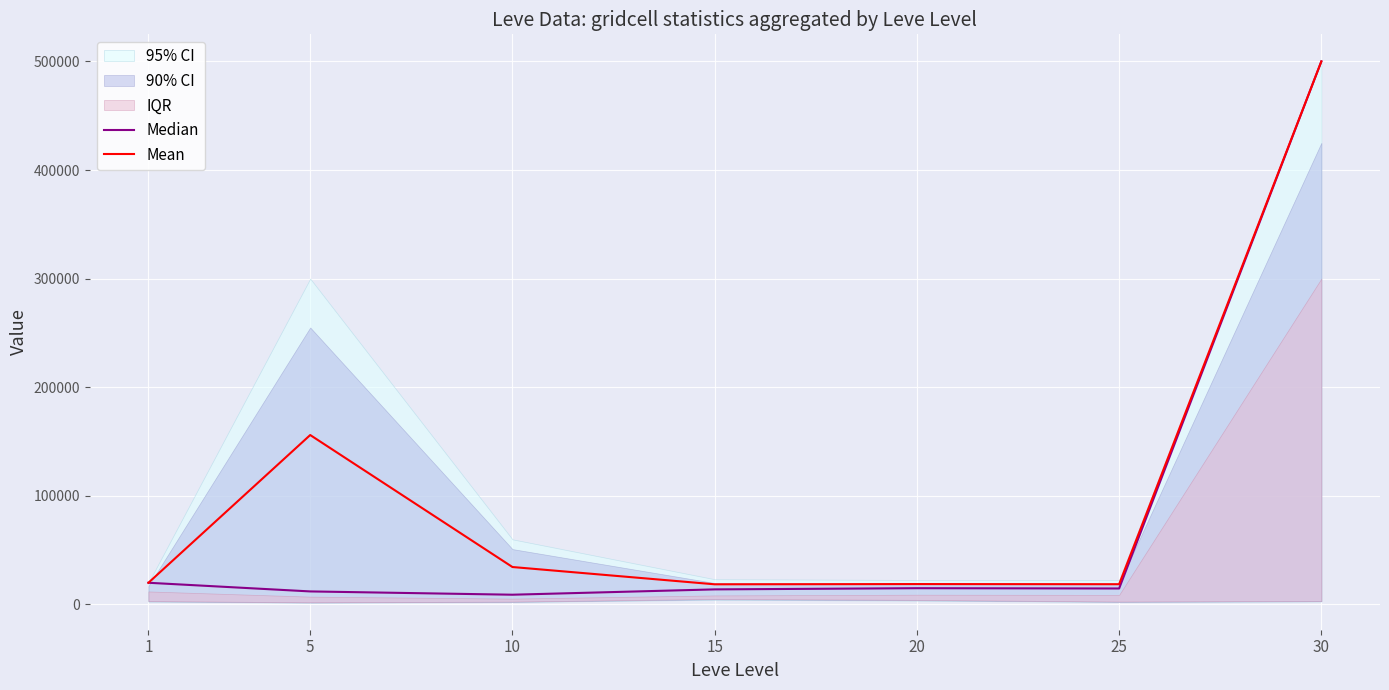

Reading left to right, list all the values displayed in this chart.

Median: 1=20000.0	5=12028.0	10=8999.0	15=13905.0	20=14999.0	25=14733.0	30=500000.0
Mean: 1=20000.0	5=156013.5	10=34496.0	15=18585.5	20=18799.5	25=18666.5	30=500000.0